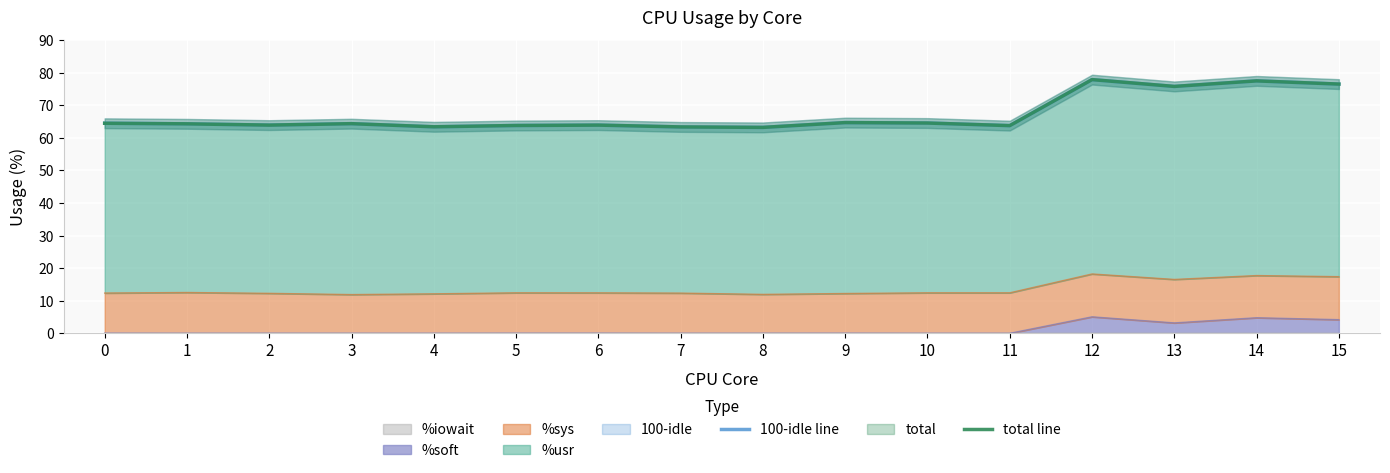

How many data points in 100-idle line are above 64?

9